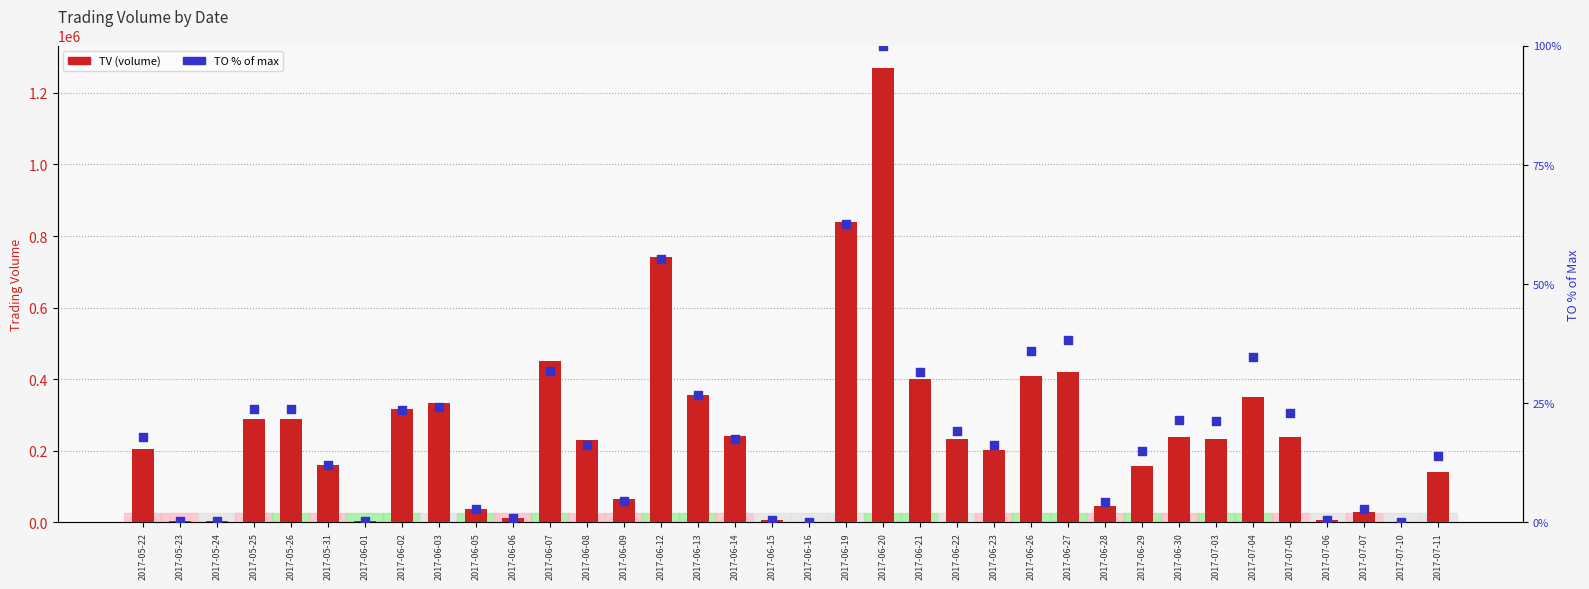

Which series has the widest spread of Y values?

TV (volume)